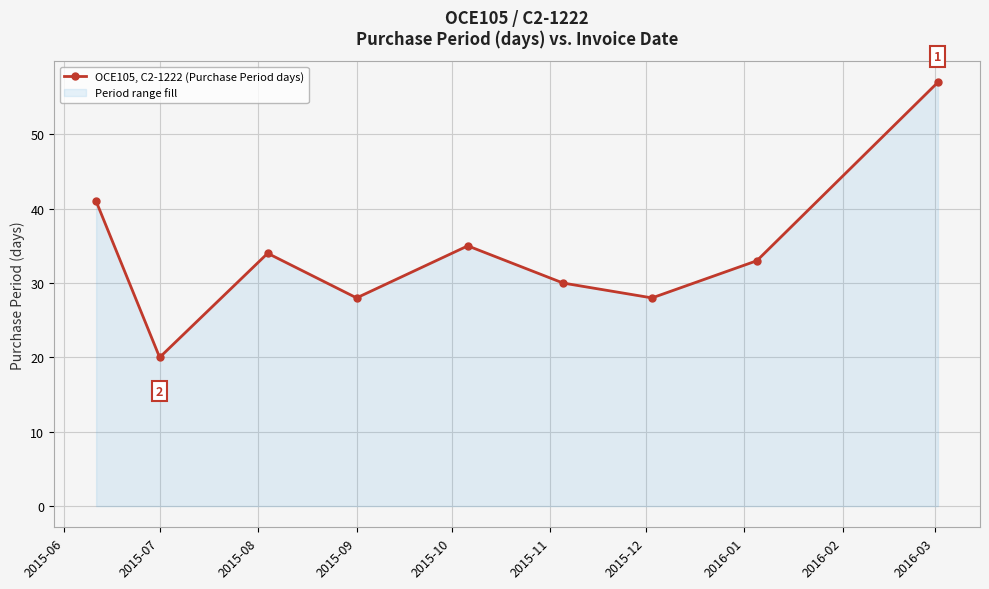

What is the difference between the maximum and second lowest values?

29